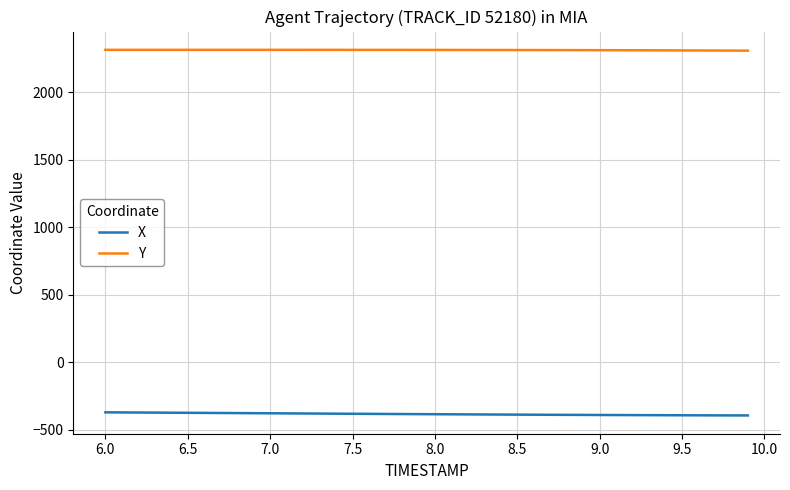

List the series in order of their overall mean, lowest first.

X, Y